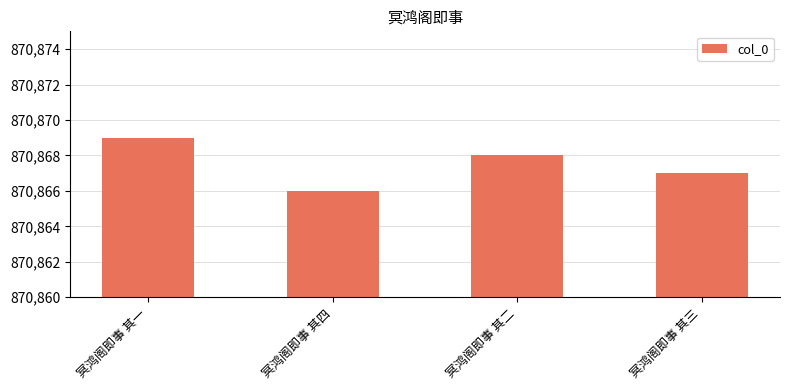

What is the sum of all values?

3483470